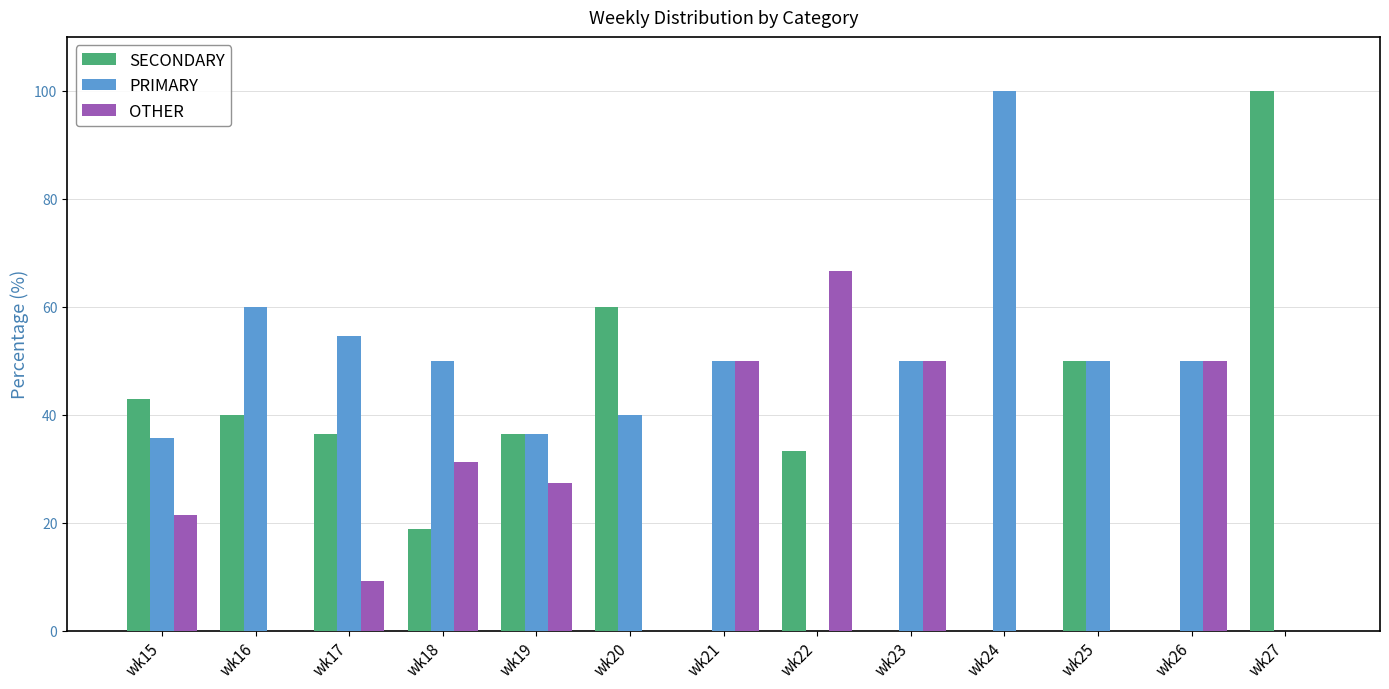

How many distinct data groups are displayed?

3